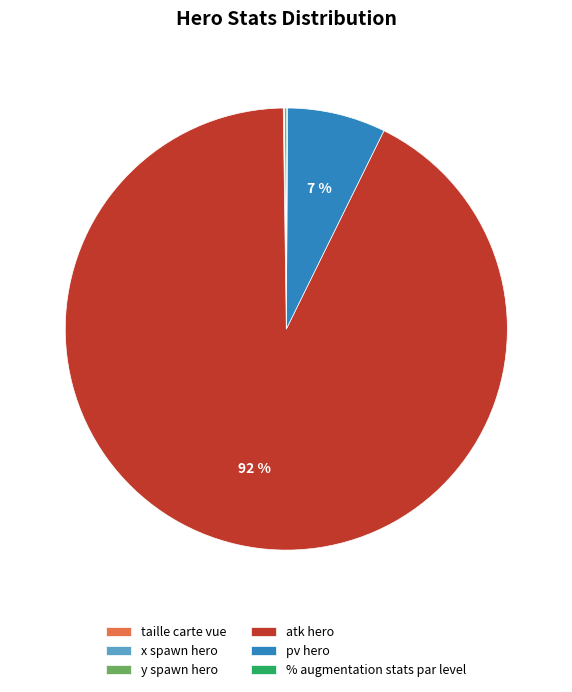

What percentage is the pv hero slice, to the nearest percent?

7%